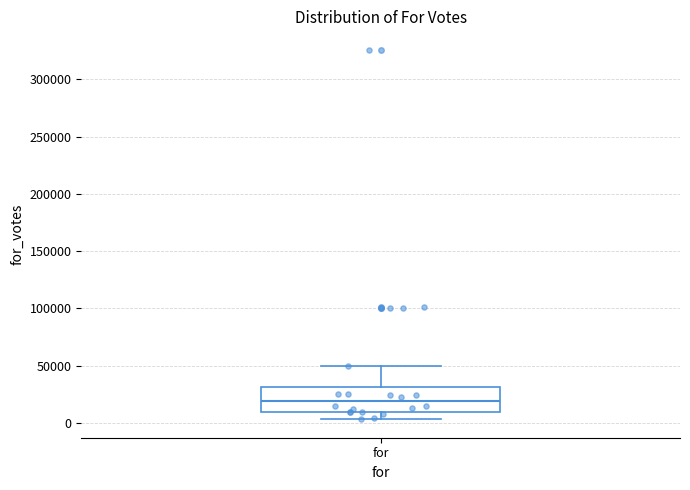

Read this box plot against the y-axis: the position of the median line, the range covered by the box, and the ends of both whiskers. The values are not printed on the chart, so give them approximately, as read against the axis.

median 20000, box 10000 to 30000, whiskers 5000 to 50000